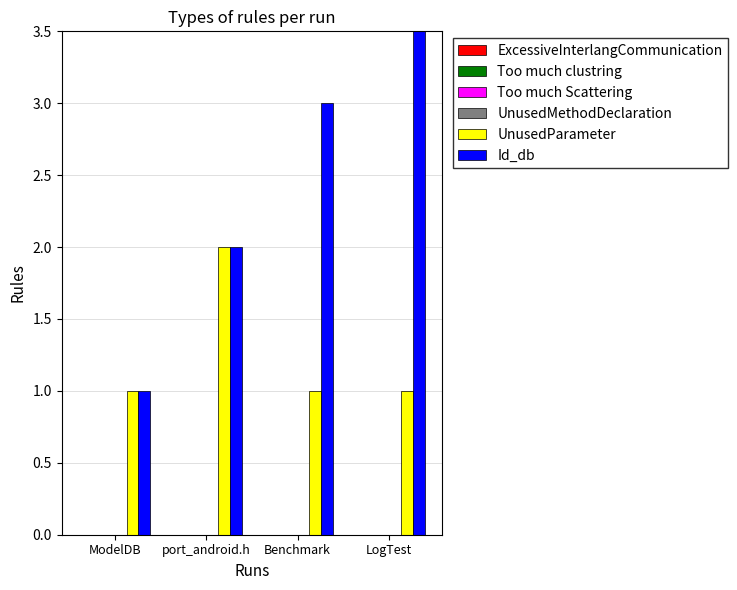

At which label does UnusedMethodDeclaration reach its minimum?

ModelDB